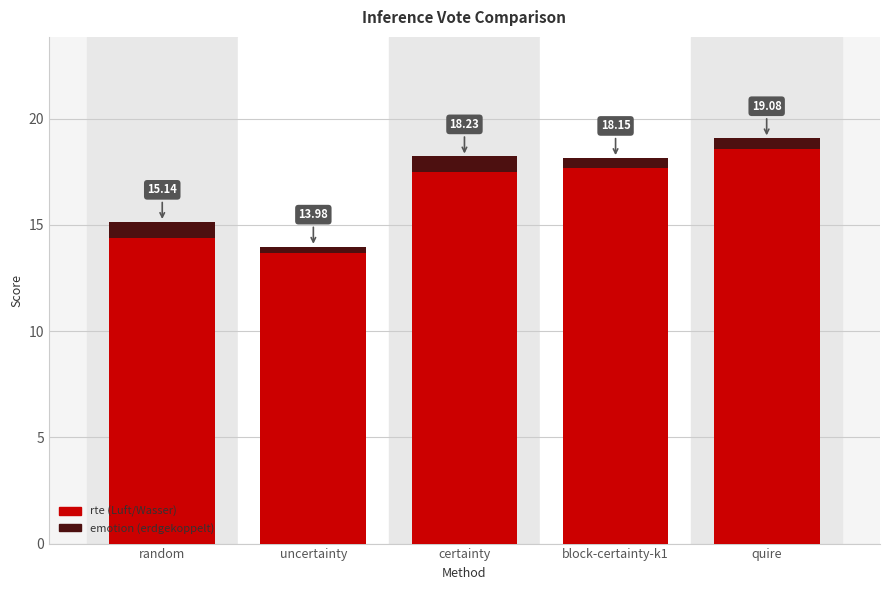

At which category is the sum across all series the highest?

quire